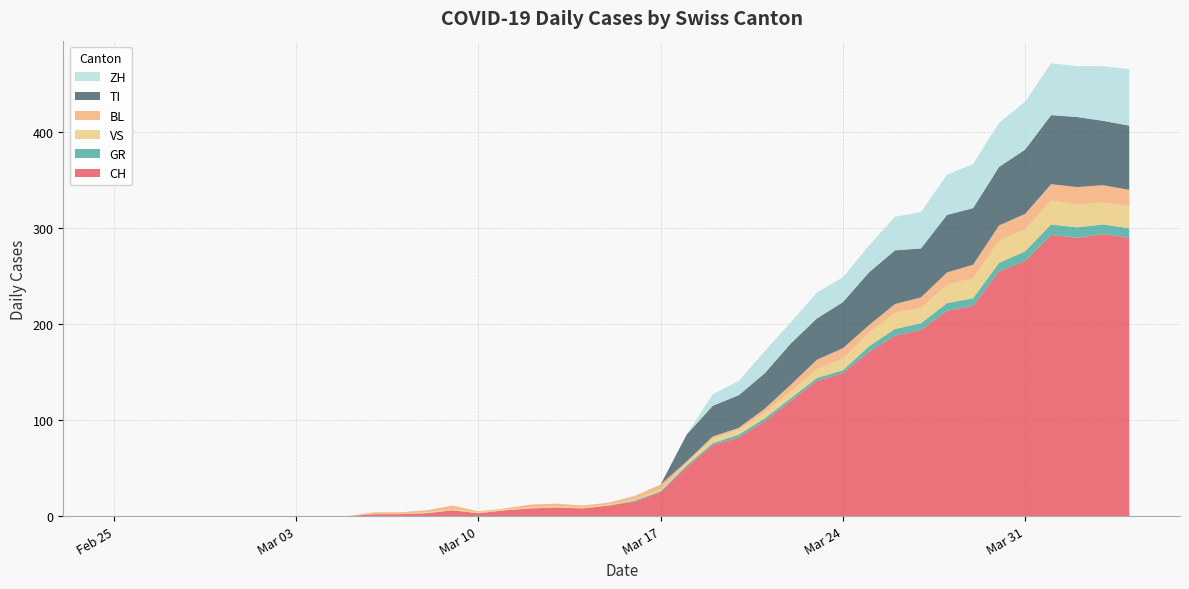

Reading left to right, list all the values displayed in this chart.

CH: 2020-02-25=0	2020-02-26=0	2020-02-27=0	2020-02-28=0	2020-02-29=0	2020-03-01=0	2020-03-02=0	2020-03-03=0	2020-03-04=0	2020-03-05=0	2020-03-06=2	2020-03-07=2	2020-03-08=3	2020-03-09=6	2020-03-10=3	2020-03-11=6	2020-03-12=8	2020-03-13=9	2020-03-14=8	2020-03-15=11	2020-03-16=15	2020-03-17=25	2020-03-18=51	2020-03-19=74	2020-03-20=82	2020-03-21=99	2020-03-22=120	2020-03-23=141	2020-03-24=149	2020-03-25=171	2020-03-26=188	2020-03-27=194	2020-03-28=214	2020-03-29=219	2020-03-30=255	2020-03-31=266	2020-04-01=293	2020-04-02=290	2020-04-03=294	2020-04-04=290
GR: 2020-02-25=0	2020-02-26=0	2020-02-27=0	2020-02-28=0	2020-02-29=0	2020-03-01=0	2020-03-02=0	2020-03-03=0	2020-03-04=0	2020-03-05=0	2020-03-06=0	2020-03-07=0	2020-03-08=0	2020-03-09=0	2020-03-10=0	2020-03-11=0	2020-03-12=0	2020-03-13=0	2020-03-14=0	2020-03-15=0	2020-03-16=1	2020-03-17=1	2020-03-18=2	2020-03-19=2	2020-03-20=3	2020-03-21=3	2020-03-22=3	2020-03-23=3	2020-03-24=3	2020-03-25=6	2020-03-26=7	2020-03-27=7	2020-03-28=8	2020-03-29=8	2020-03-30=9	2020-03-31=10	2020-04-01=11	2020-04-02=11	2020-04-03=10	2020-04-04=10
VS: 2020-02-25=0	2020-02-26=0	2020-02-27=0	2020-02-28=0	2020-02-29=0	2020-03-01=0	2020-03-02=0	2020-03-03=0	2020-03-04=0	2020-03-05=0	2020-03-06=0	2020-03-07=0	2020-03-08=1	2020-03-09=1	2020-03-10=1	2020-03-11=1	2020-03-12=1	2020-03-13=1	2020-03-14=1	2020-03-15=1	2020-03-16=1	2020-03-17=2	2020-03-18=2	2020-03-19=5	2020-03-20=5	2020-03-21=6	2020-03-22=7	2020-03-23=9	2020-03-24=12	2020-03-25=14	2020-03-26=17	2020-03-27=16	2020-03-28=19	2020-03-29=21	2020-03-30=23	2020-03-31=23	2020-04-01=25	2020-04-02=24	2020-04-03=23	2020-04-04=23
BL: 2020-02-25=0	2020-02-26=0	2020-02-27=0	2020-02-28=0	2020-02-29=0	2020-03-01=0	2020-03-02=0	2020-03-03=0	2020-03-04=0	2020-03-05=0	2020-03-06=2	2020-03-07=2	2020-03-08=2	2020-03-09=4	2020-03-10=1	2020-03-11=1	2020-03-12=3	2020-03-13=3	2020-03-14=2	2020-03-15=2	2020-03-16=4	2020-03-17=5	2020-03-18=2	2020-03-19=2	2020-03-20=2	2020-03-21=4	2020-03-22=7	2020-03-23=10	2020-03-24=11	2020-03-25=8	2020-03-26=9	2020-03-27=11	2020-03-28=13	2020-03-29=14	2020-03-30=16	2020-03-31=16	2020-04-01=17	2020-04-02=18	2020-04-03=18	2020-04-04=17
TI: 2020-02-25=0	2020-02-26=0	2020-02-27=0	2020-02-28=0	2020-02-29=0	2020-03-01=0	2020-03-02=0	2020-03-03=0	2020-03-04=0	2020-03-05=0	2020-03-06=0	2020-03-07=0	2020-03-08=0	2020-03-09=0	2020-03-10=0	2020-03-11=0	2020-03-12=0	2020-03-13=0	2020-03-14=0	2020-03-15=0	2020-03-16=0	2020-03-17=0	2020-03-18=28	2020-03-19=32	2020-03-20=34	2020-03-21=37	2020-03-22=43	2020-03-23=43	2020-03-24=48	2020-03-25=55	2020-03-26=56	2020-03-27=51	2020-03-28=60	2020-03-29=59	2020-03-30=61	2020-03-31=67	2020-04-01=72	2020-04-02=73	2020-04-03=67	2020-04-04=67
ZH: 2020-02-25=0	2020-02-26=0	2020-02-27=0	2020-02-28=0	2020-02-29=0	2020-03-01=0	2020-03-02=0	2020-03-03=0	2020-03-04=0	2020-03-05=0	2020-03-06=0	2020-03-07=0	2020-03-08=0	2020-03-09=0	2020-03-10=0	2020-03-11=0	2020-03-12=0	2020-03-13=0	2020-03-14=0	2020-03-15=0	2020-03-16=0	2020-03-17=0	2020-03-18=0	2020-03-19=12	2020-03-20=15	2020-03-21=23	2020-03-22=22	2020-03-23=27	2020-03-24=26	2020-03-25=28	2020-03-26=35	2020-03-27=38	2020-03-28=42	2020-03-29=46	2020-03-30=46	2020-03-31=50	2020-04-01=54	2020-04-02=53	2020-04-03=57	2020-04-04=59